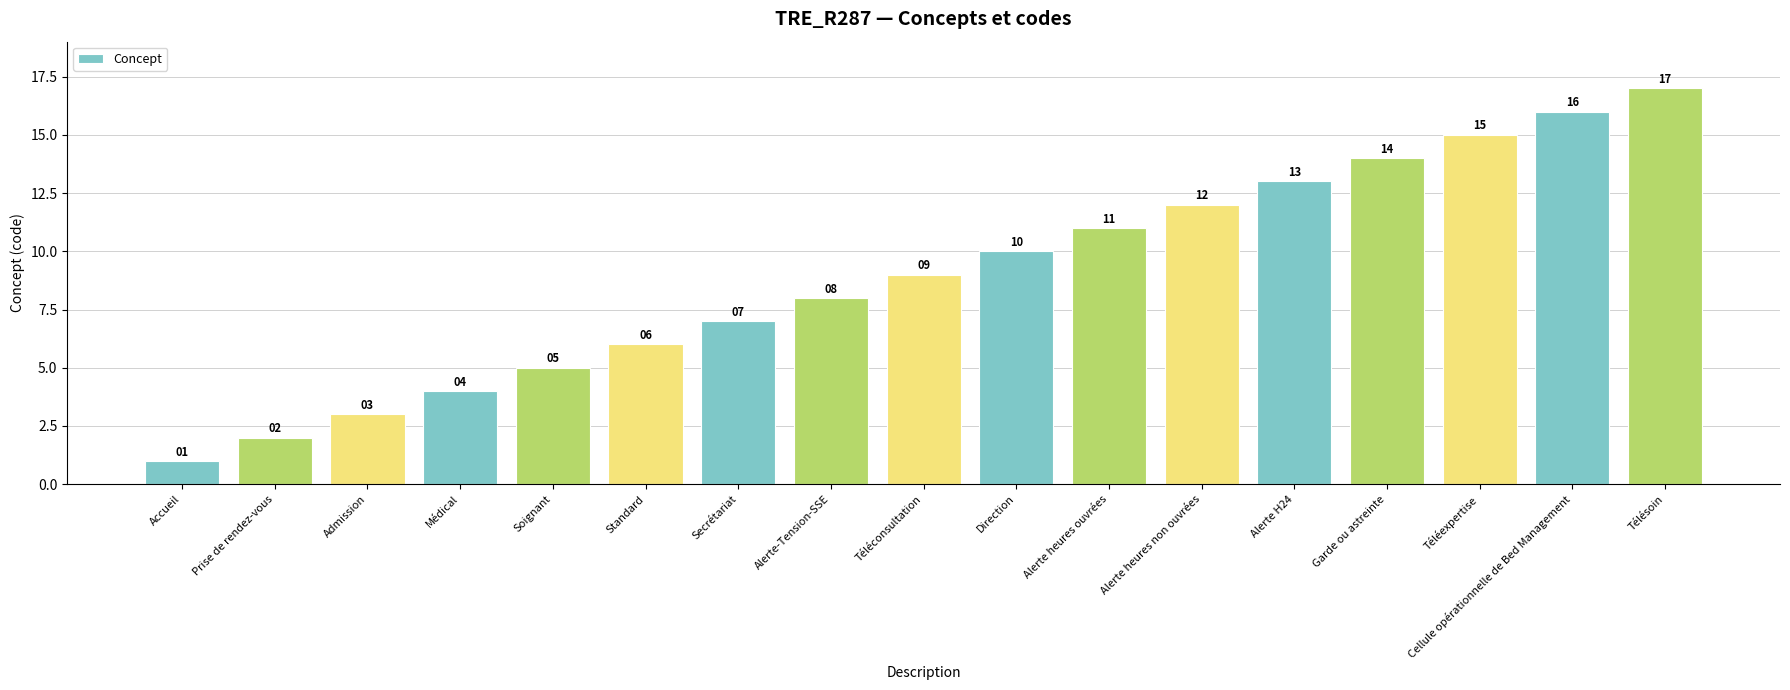

The chart shows a value of 15 at Alerte heures ouvrées. True or false?

False